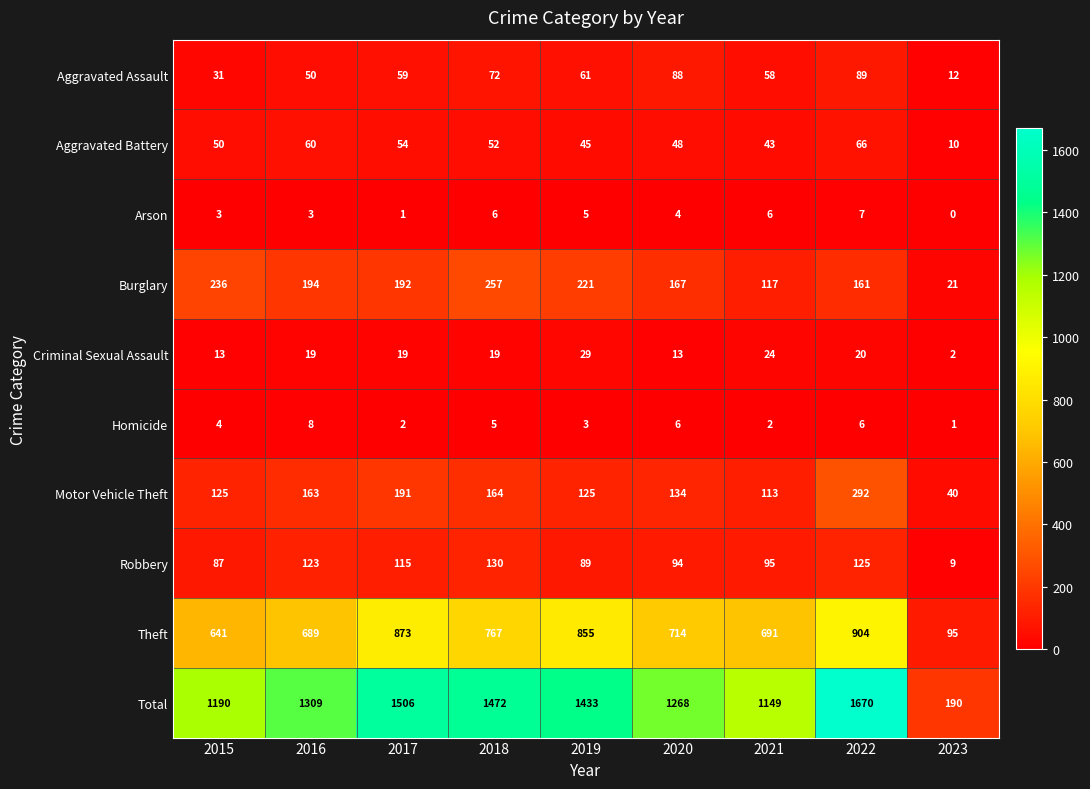

What is the sum of the Arson values at 2017 and 2022?

8